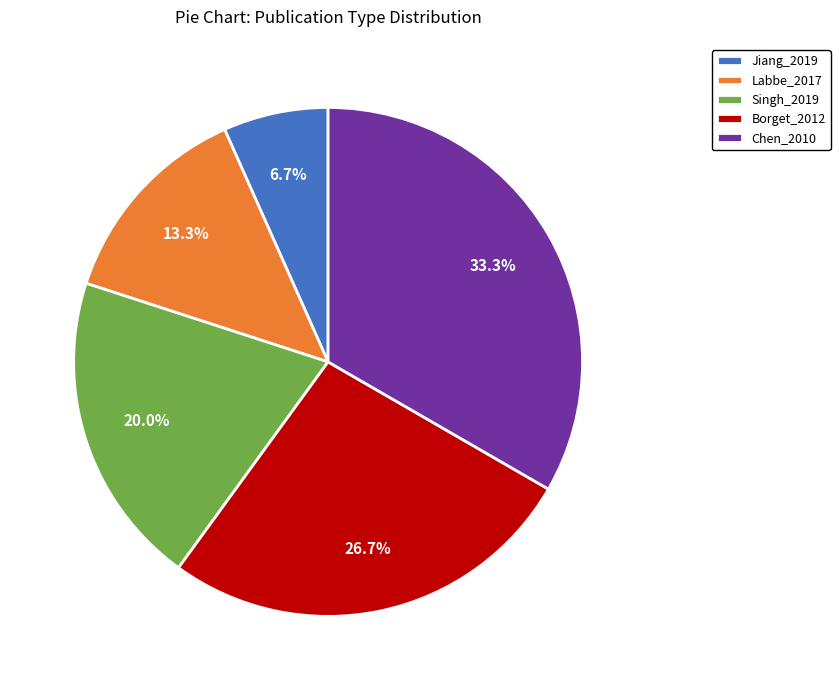

To the nearest percent, what is the difference between the largest and smallest slice percentages?

27%